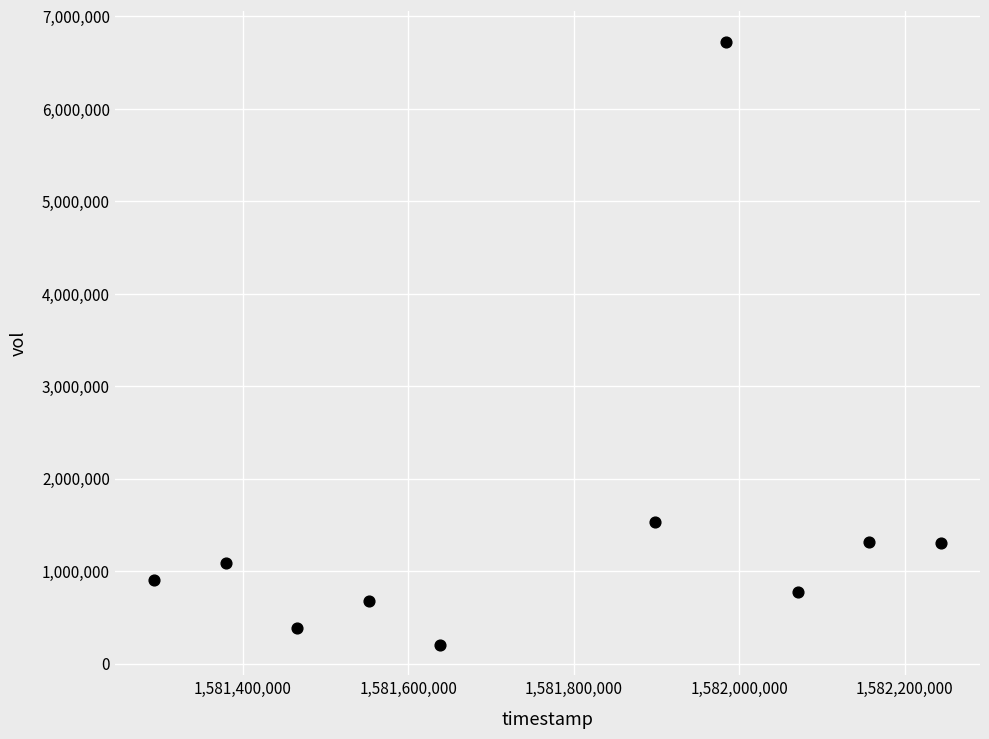

What is the range of Y values (max minus min)?

6525600